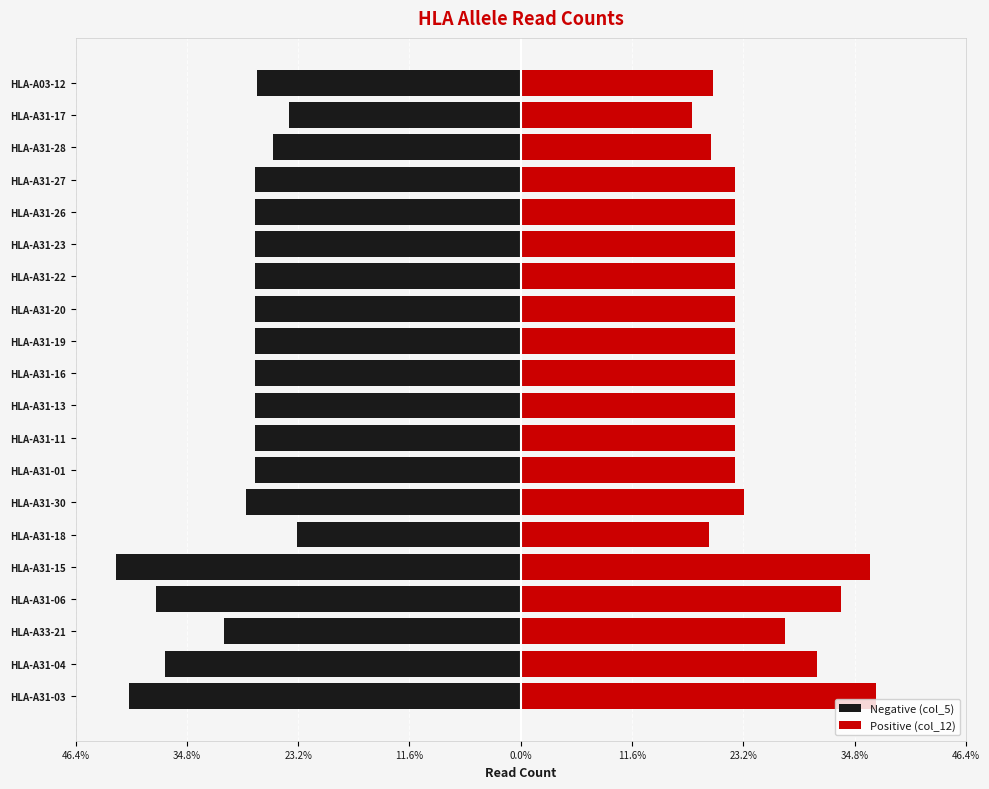

The Negative (col_5) series shows -193503 at HLA-A31-19. True or false?

False